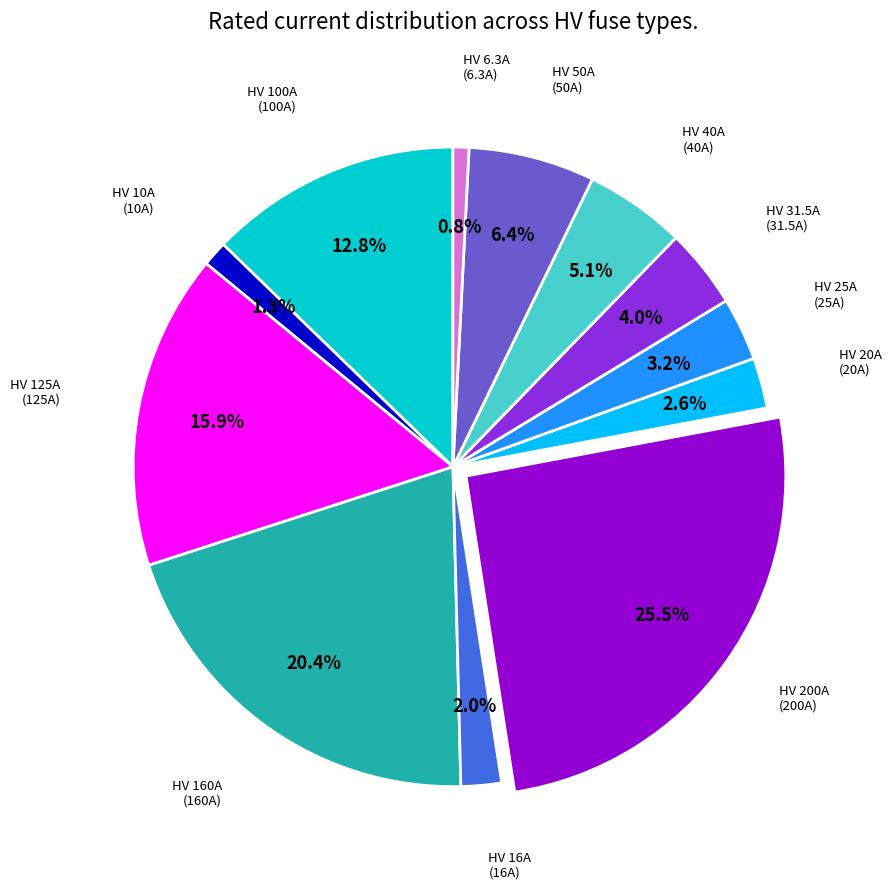

Is there a majority slice in this chart?

No